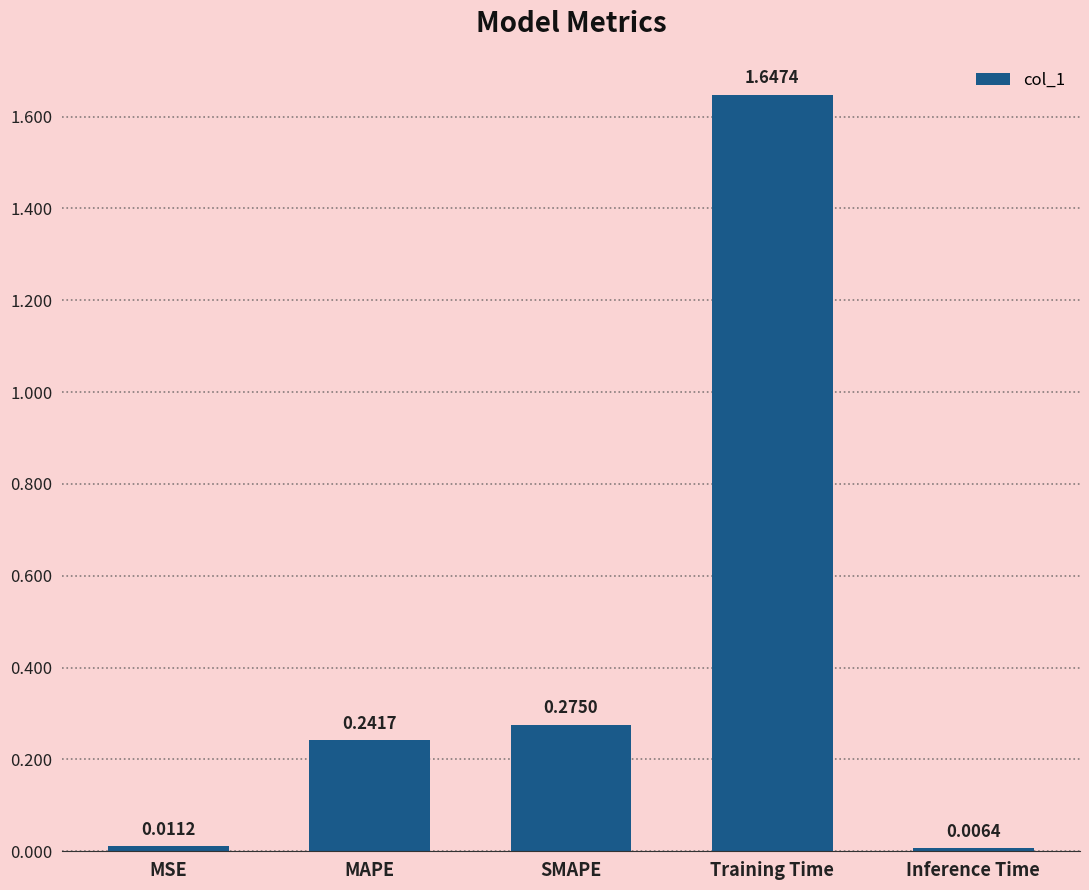

What is the label of the 5th bar from the left?

Inference Time